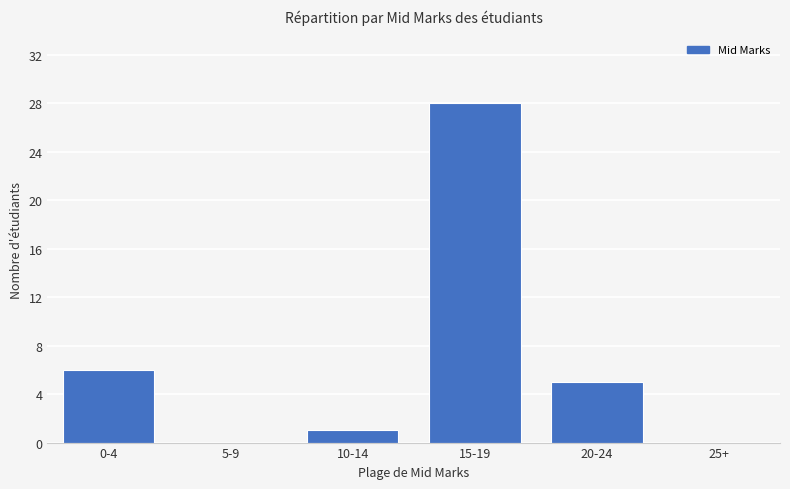

Which label corresponds to the largest value in the chart?

15-19